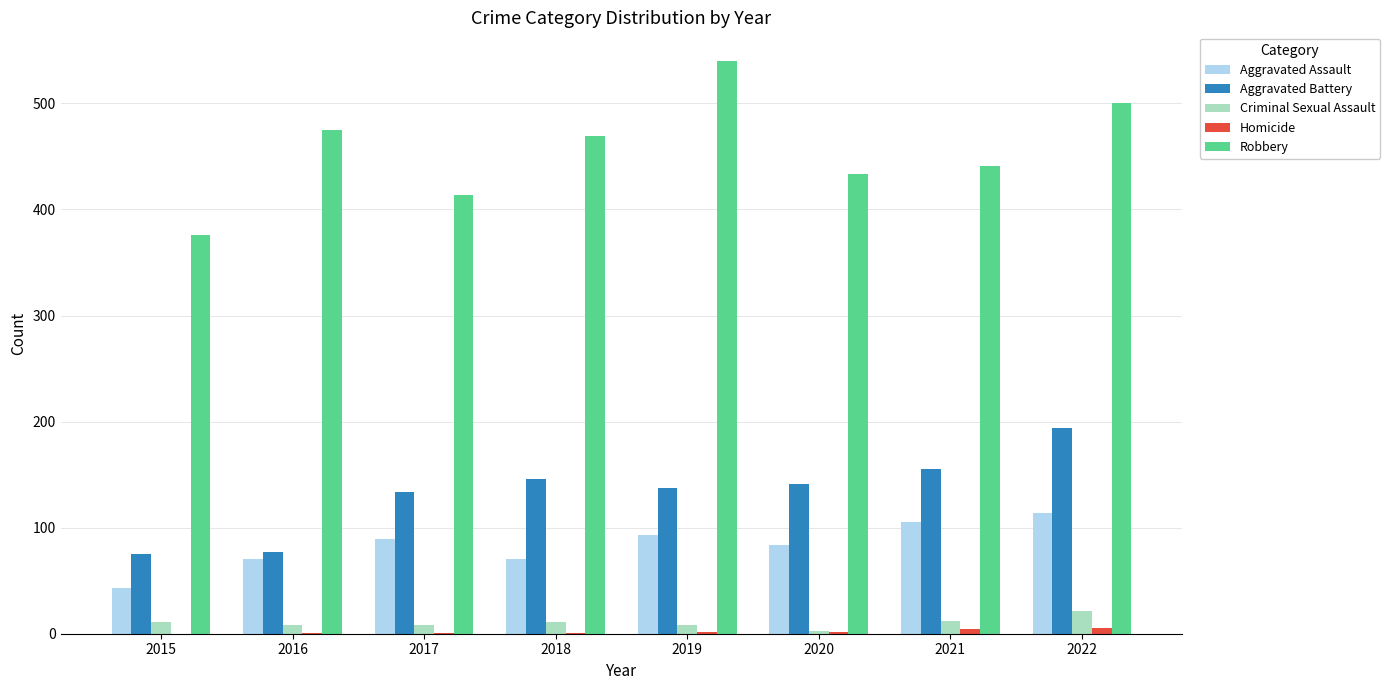

Is the value of Criminal Sexual Assault at 2022 greater than the value of Aggravated Assault at 2015?

No